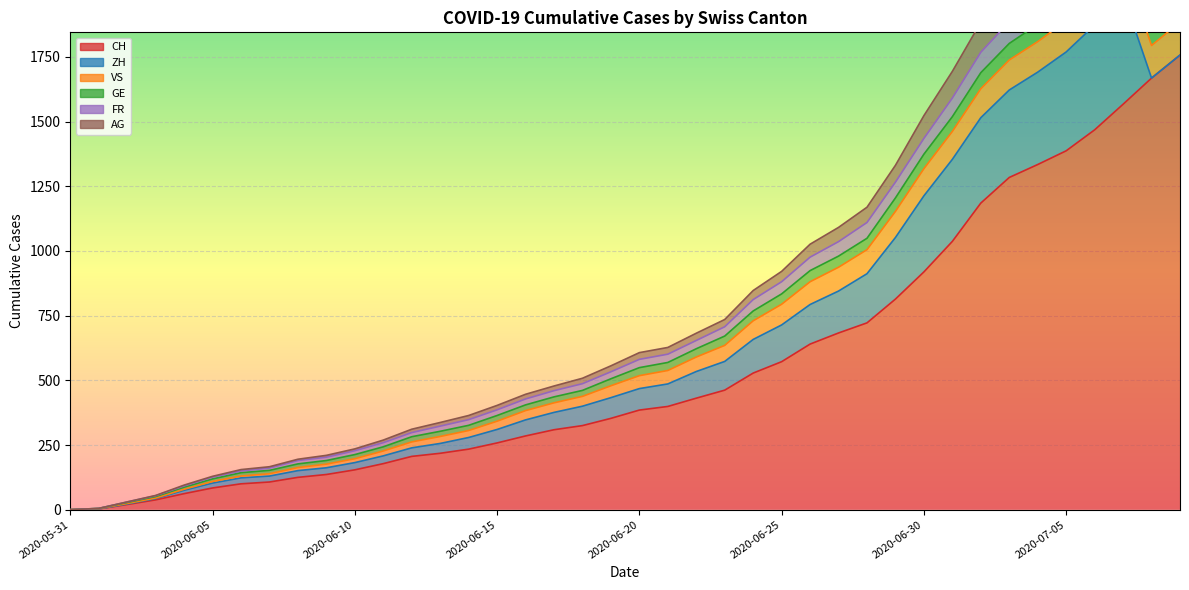

How many values in AG are above zero?

39